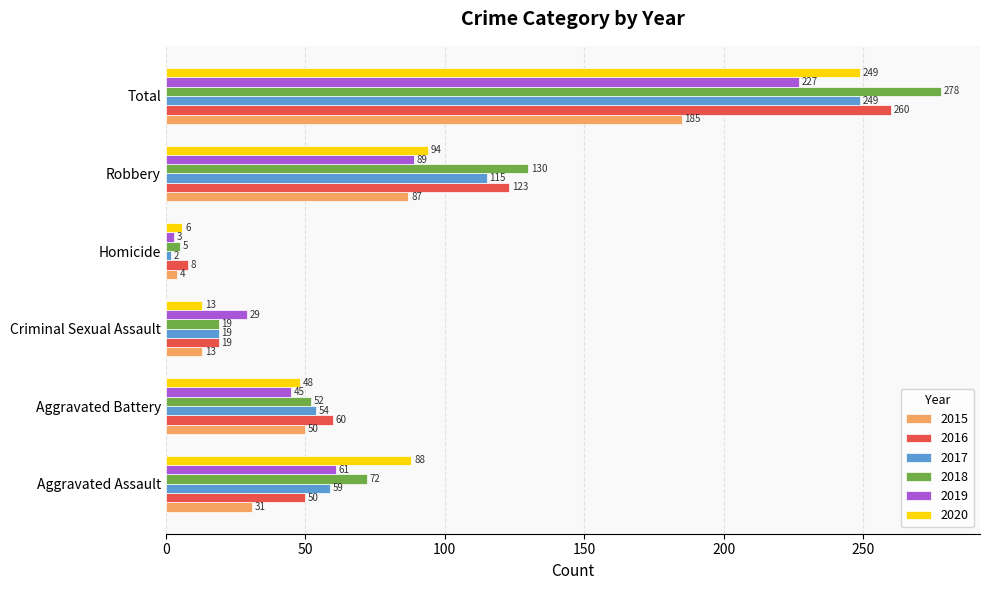

At which label is 2016 closest to 134?

Robbery